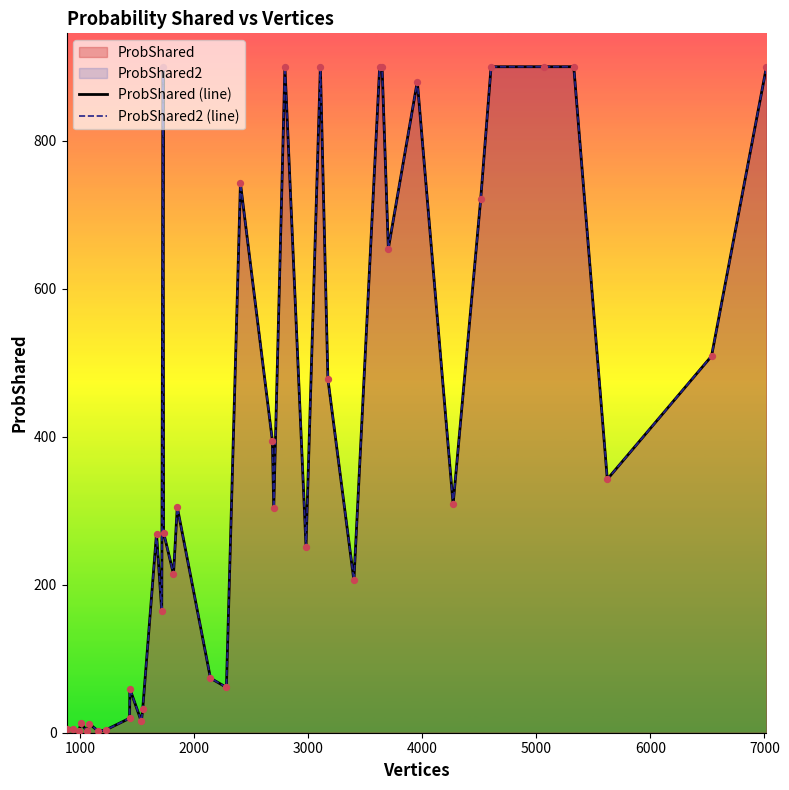

Which series has the largest Y range (max minus min)?

ProbShared (line)